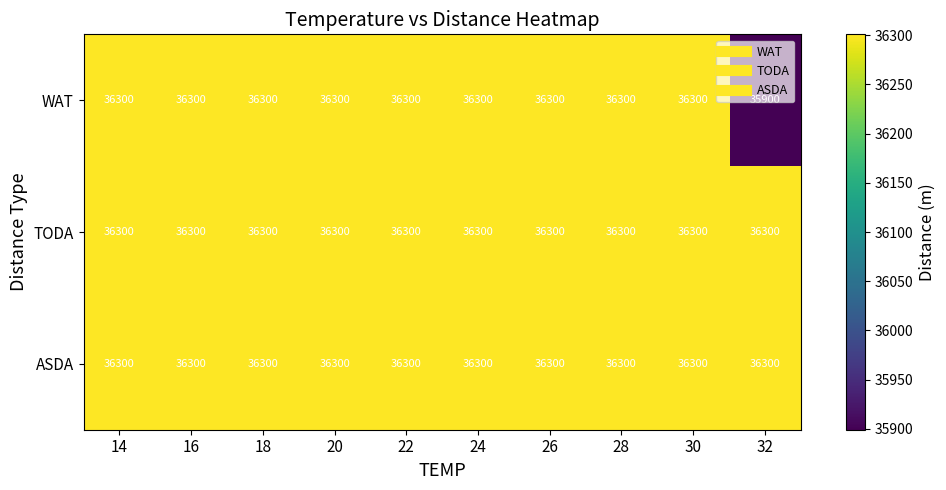

Count the number of categories in the chart.

10